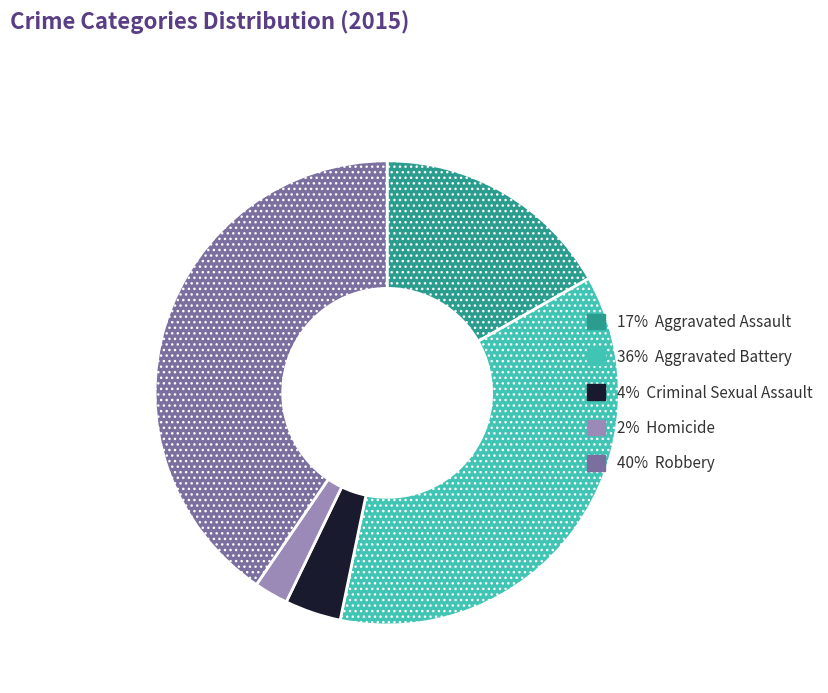

Is there any slice that represents more than half of the pie?

No